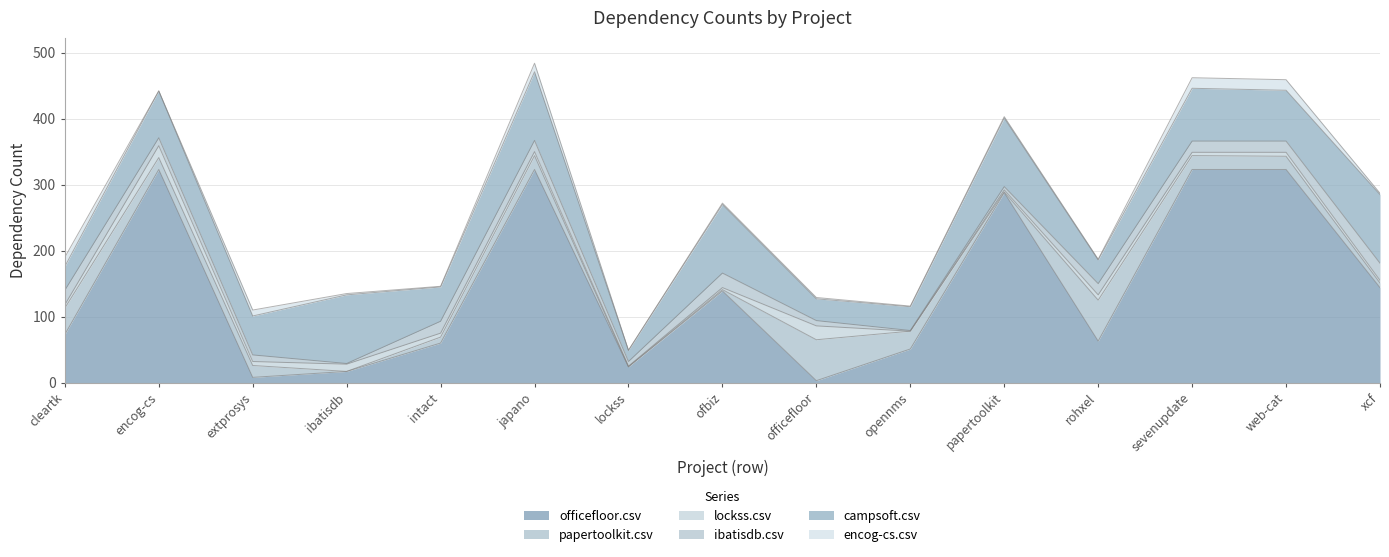

What is the greatest value displayed?

323